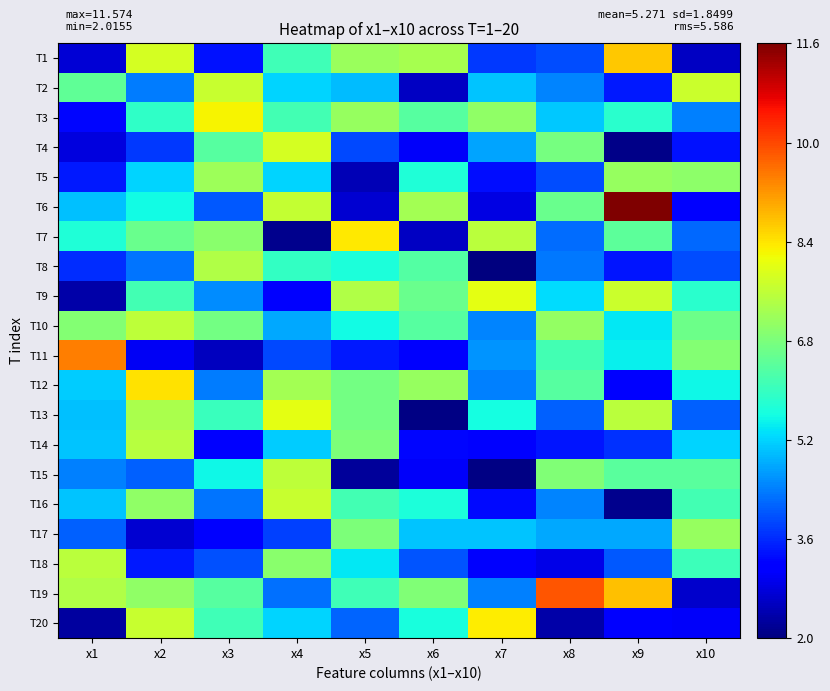

Reading left to right, extract all data points from this chart.

T1: x1=2.7	x2=7.8	x3=3.4	x4=6.1	x5=7.1	x6=7.3	x7=3.8	x8=3.9	x9=8.7	x10=2.6
T2: x1=6.5	x2=4.4	x3=7.7	x4=5.2	x5=5.0	x6=2.6	x7=5.0	x8=4.4	x9=3.5	x10=7.7
T3: x1=3.3	x2=5.9	x3=8.2	x4=6.1	x5=7.1	x6=6.4	x7=7.1	x8=5.1	x9=5.9	x10=4.4
T4: x1=2.8	x2=3.7	x3=6.4	x4=7.8	x5=3.9	x6=3.0	x7=4.8	x8=6.7	x9=2.1	x10=3.4
T5: x1=3.4	x2=5.2	x3=7.2	x4=5.2	x5=2.5	x6=5.7	x7=3.3	x8=3.9	x9=7.1	x10=7.0
T6: x1=5.0	x2=5.6	x3=4.1	x4=7.6	x5=2.7	x6=7.3	x7=2.9	x8=6.6	x9=11.6	x10=3.2
T7: x1=5.7	x2=6.6	x3=7.0	x4=2.2	x5=8.3	x6=2.6	x7=7.5	x8=4.3	x9=6.5	x10=4.2
T8: x1=3.6	x2=4.3	x3=7.4	x4=5.9	x5=5.7	x6=6.3	x7=2.0	x8=4.4	x9=3.4	x10=4.0
T9: x1=2.4	x2=6.1	x3=4.5	x4=3.2	x5=7.4	x6=6.6	x7=8.0	x8=5.3	x9=7.7	x10=5.9
T10: x1=6.9	x2=7.5	x3=6.7	x4=4.8	x5=5.6	x6=6.4	x7=4.5	x8=7.1	x9=5.4	x10=6.6
T11: x1=9.4	x2=3.0	x3=2.5	x4=3.9	x5=3.4	x6=3.1	x7=4.6	x8=6.1	x9=5.5	x10=6.9
T12: x1=5.1	x2=8.4	x3=4.4	x4=7.2	x5=6.7	x6=7.1	x7=4.4	x8=6.4	x9=3.2	x10=5.5
T13: x1=5.0	x2=7.3	x3=6.0	x4=8.0	x5=6.7	x6=2.1	x7=5.6	x8=4.1	x9=7.5	x10=4.1
T14: x1=5.1	x2=7.5	x3=3.2	x4=5.1	x5=6.8	x6=3.3	x7=3.1	x8=3.4	x9=3.7	x10=5.2
T15: x1=4.4	x2=4.1	x3=5.6	x4=7.6	x5=2.3	x6=3.0	x7=2.1	x8=6.8	x9=6.4	x10=6.4
T16: x1=5.1	x2=7.0	x3=4.3	x4=7.7	x5=6.1	x6=5.7	x7=3.3	x8=4.5	x9=2.1	x10=6.1
T17: x1=4.1	x2=2.7	x3=3.1	x4=3.8	x5=6.8	x6=5.1	x7=5.1	x8=4.8	x9=4.8	x10=7.1
T18: x1=7.5	x2=3.4	x3=4.0	x4=7.0	x5=5.4	x6=4.0	x7=3.1	x8=2.9	x9=4.0	x10=6.1
T19: x1=7.4	x2=7.0	x3=6.3	x4=4.3	x5=6.1	x6=6.8	x7=4.4	x8=9.9	x9=8.7	x10=2.7
T20: x1=2.3	x2=7.7	x3=6.1	x4=5.2	x5=4.1	x6=5.7	x7=8.3	x8=2.4	x9=3.2	x10=3.1